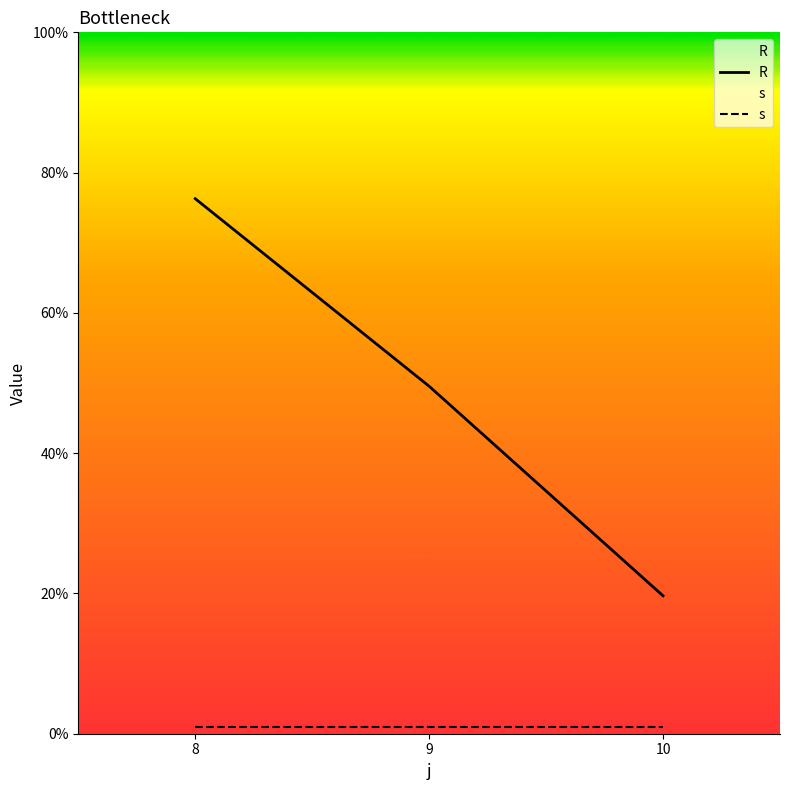

Reading right to left, list all the values displayed in this chart.

R: 19.7	49.5	76.3
s: 1.0	1.0	1.0